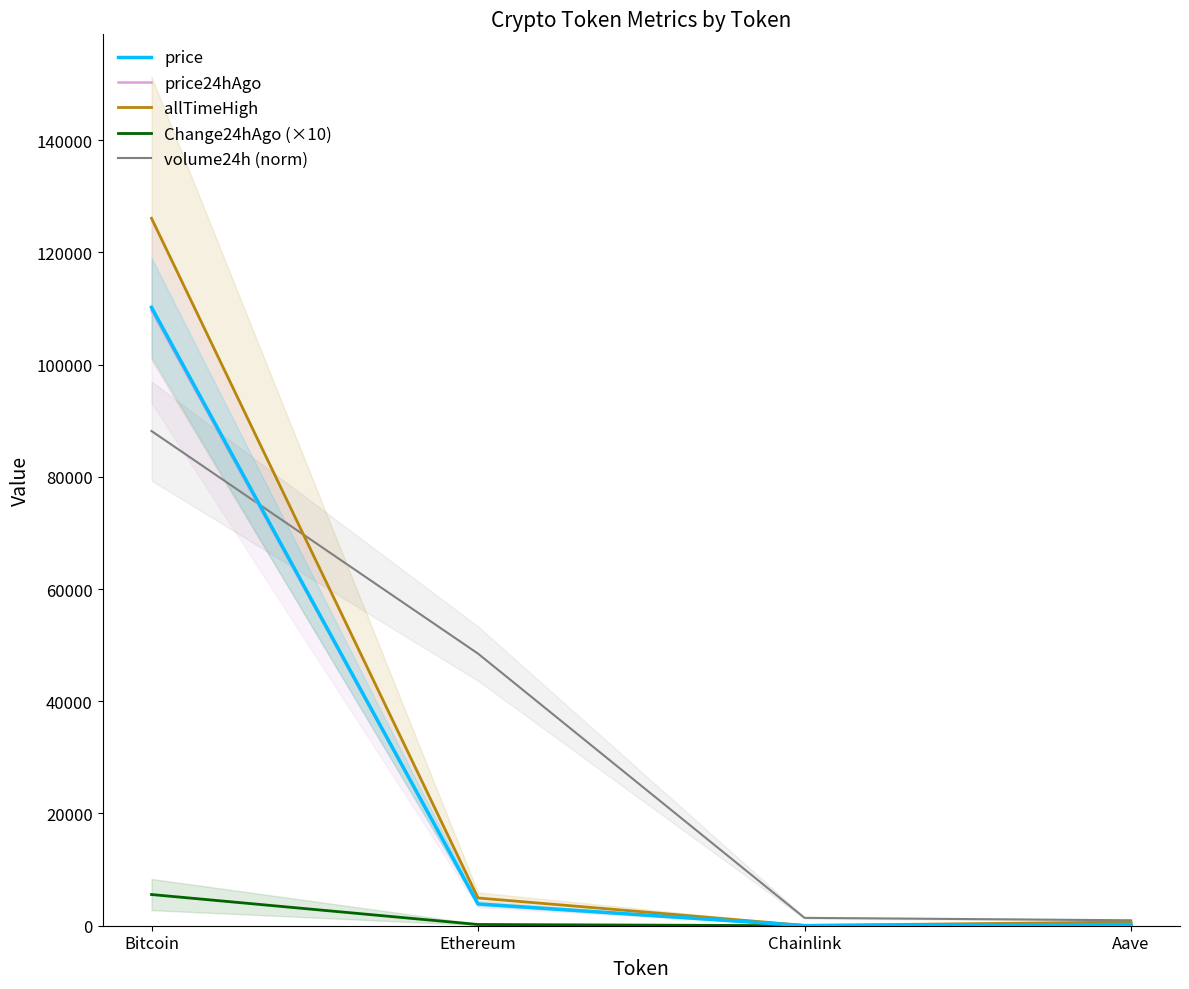

What is the highest value of the price24hAgo series?

109646.0